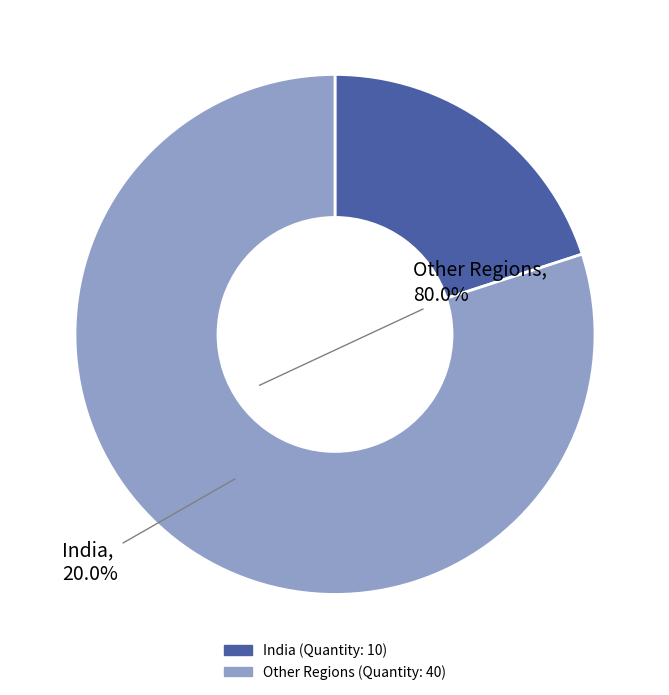

Is there any slice that represents more than half of the pie?

Yes